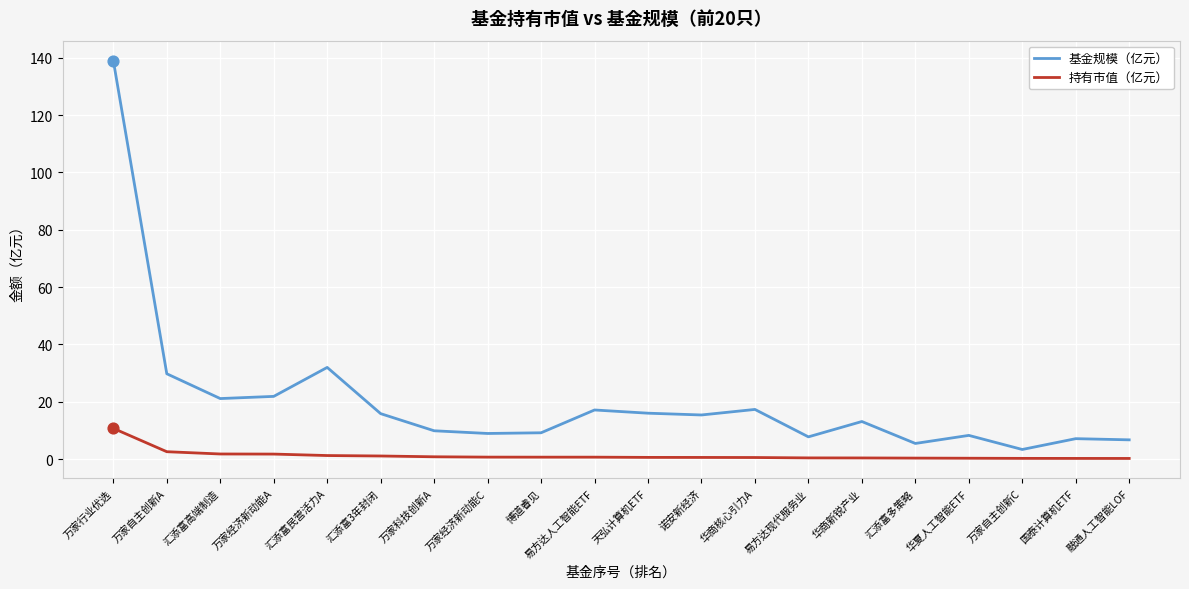

Rank the series by their maximum value, from highest to lowest.

基金规模（亿元）, 持有市值（亿元）